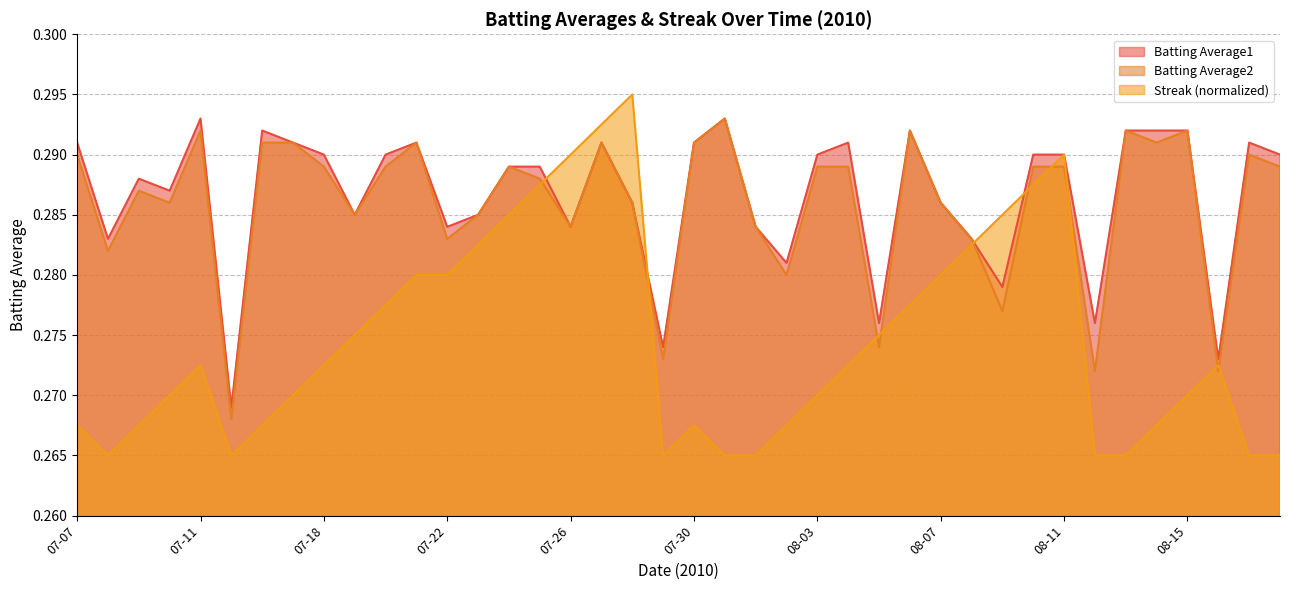

Is it true that Batting Average2 equals 0.5 at 07-21?

False